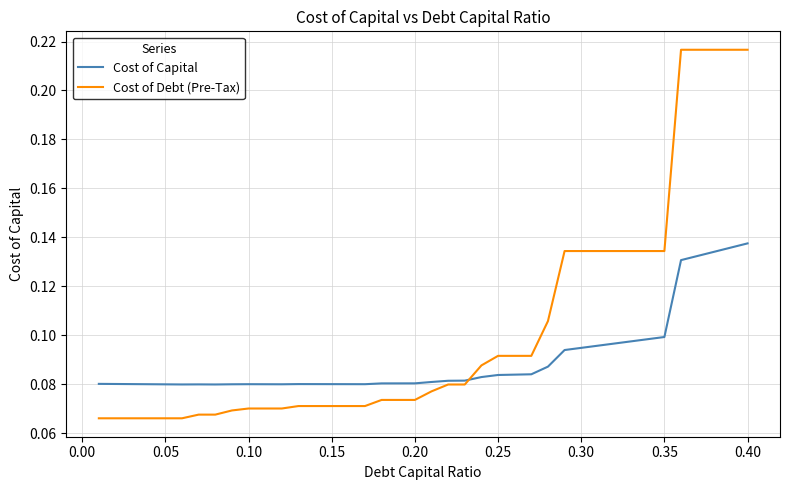

How many lines are shown in the chart?

2